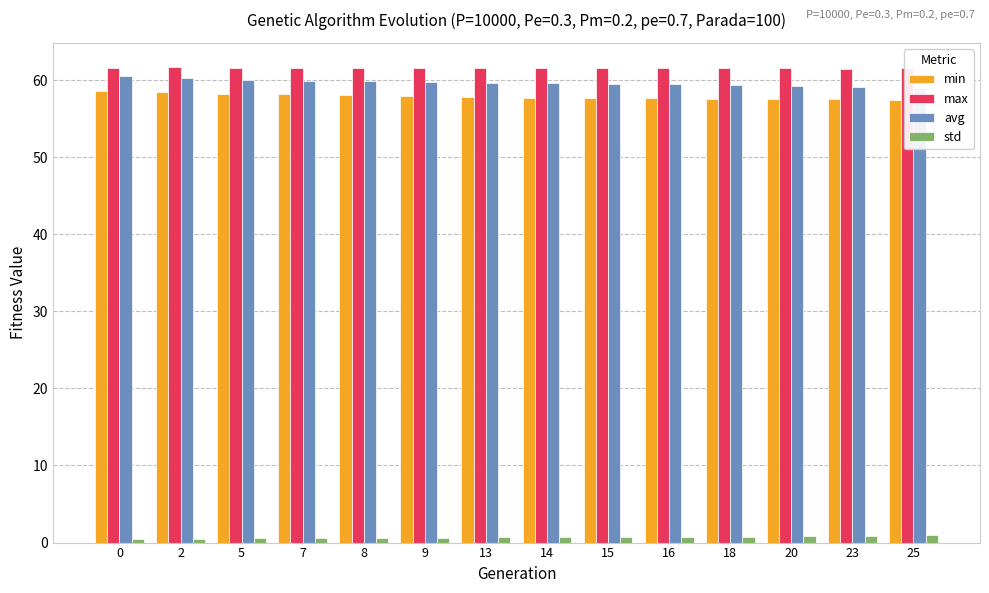

What is the total value across all series at 13?

179.8